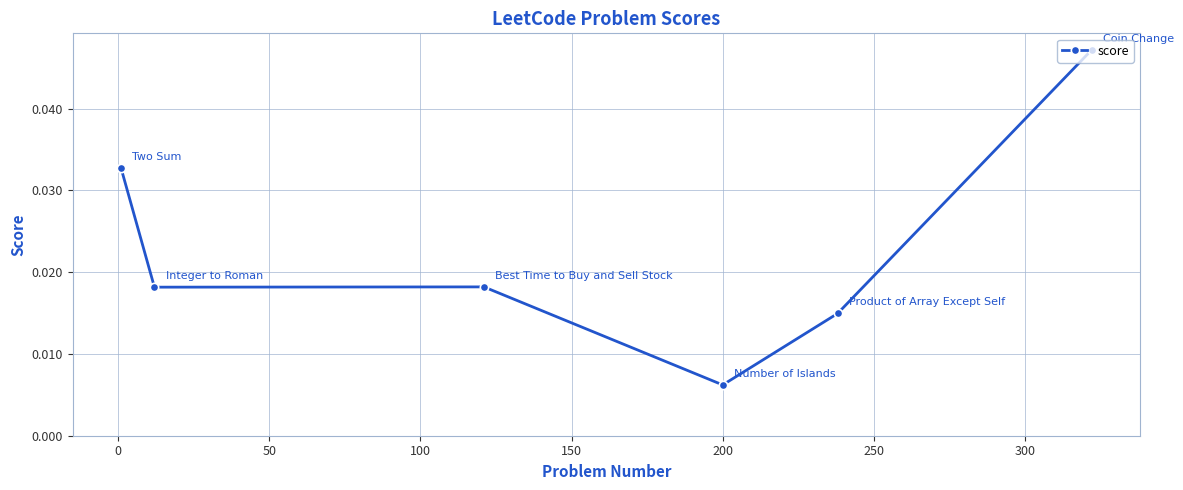

True or false: the data has more than 1 interior local peaks.

False